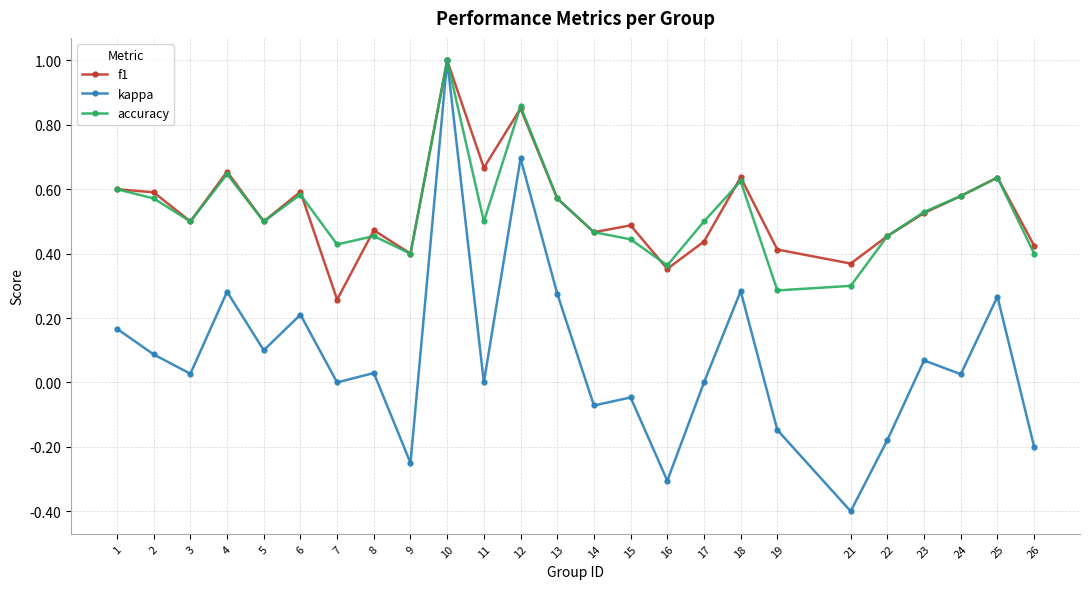

Which label corresponds to the largest value in the chart?

10